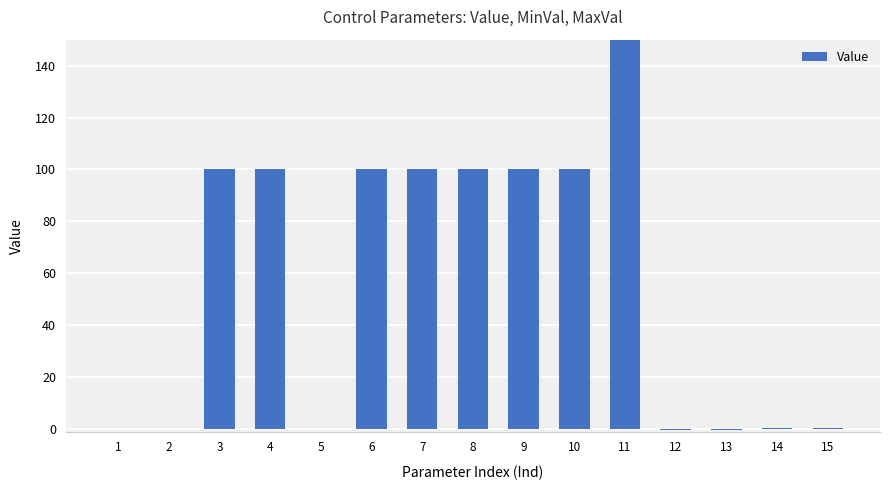

Read the value at 3.

100.0